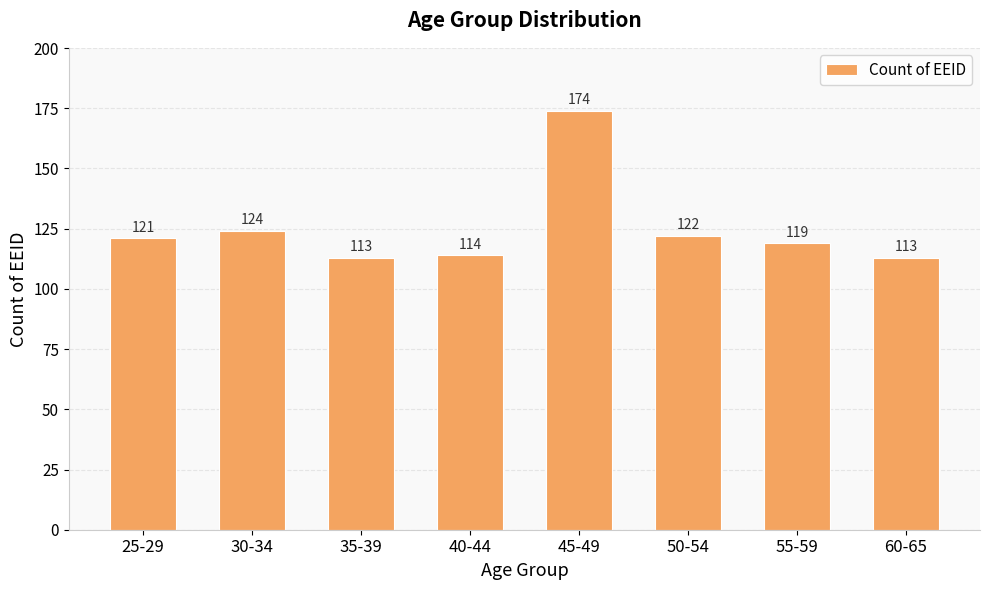

Approximately how many times larger is the value at 35-39 compared to 55-59?

0.9